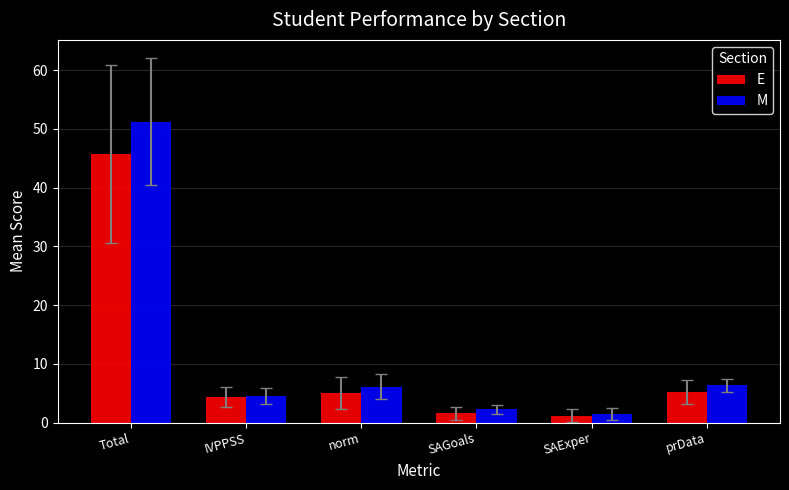

At which label does E first exceed 5?

Total